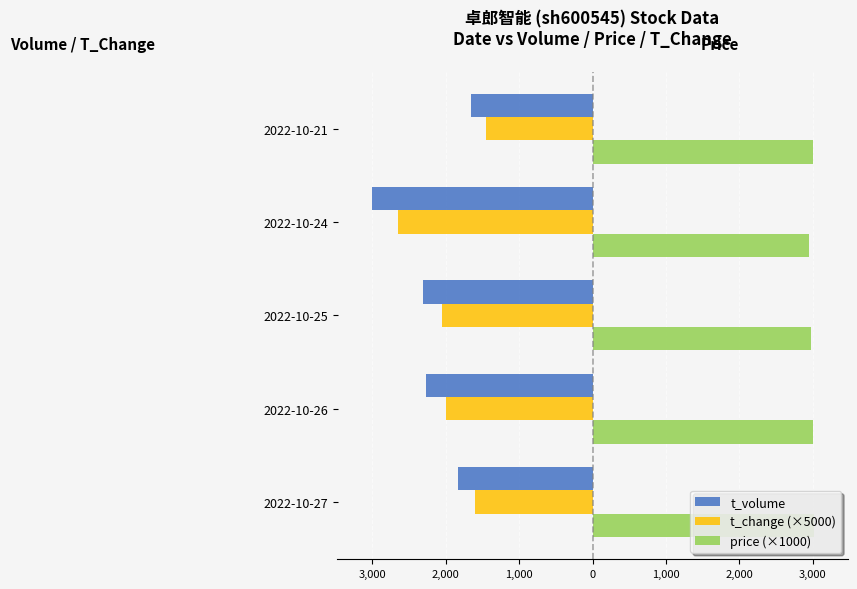

What are all the series names shown in the legend?

t_volume, t_change (×5000), price (×1000)